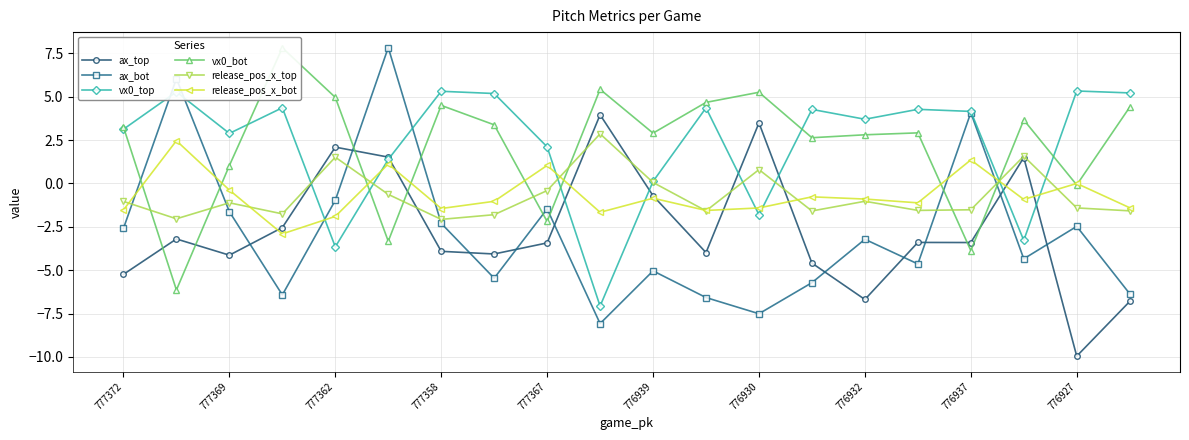

What is the difference between the maximum and minimum values in the ax_bot series?

15.9